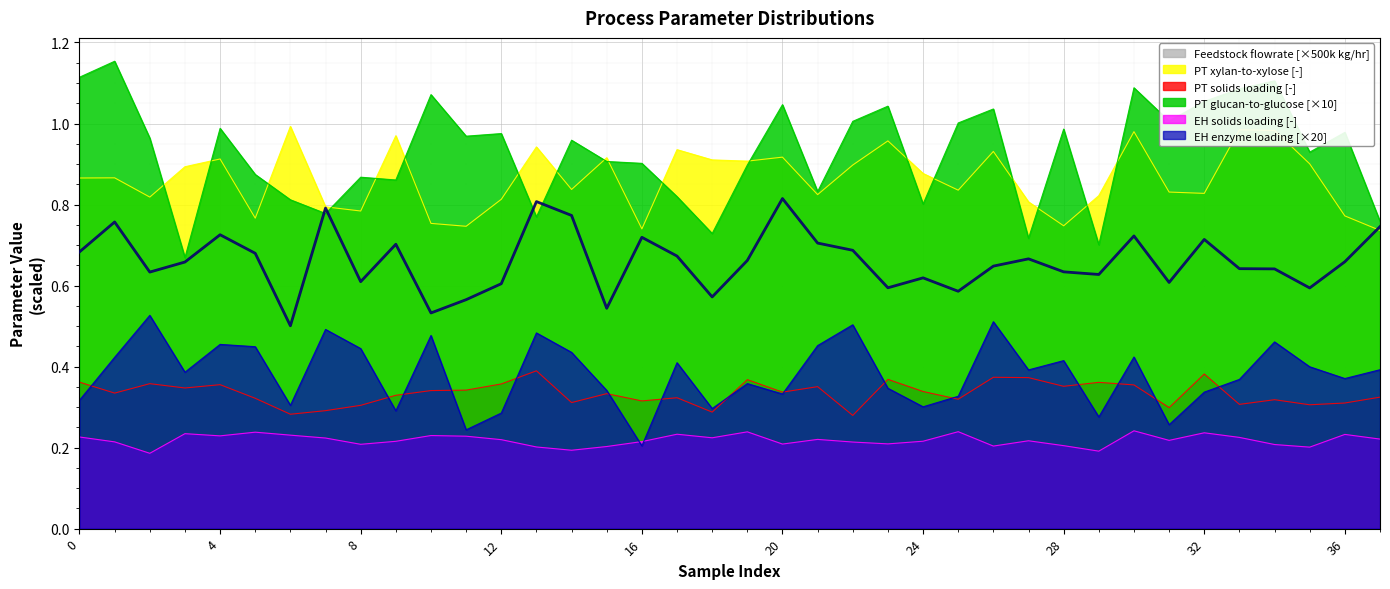

What is the sum of all EH enzyme loading [-] values?

14.5